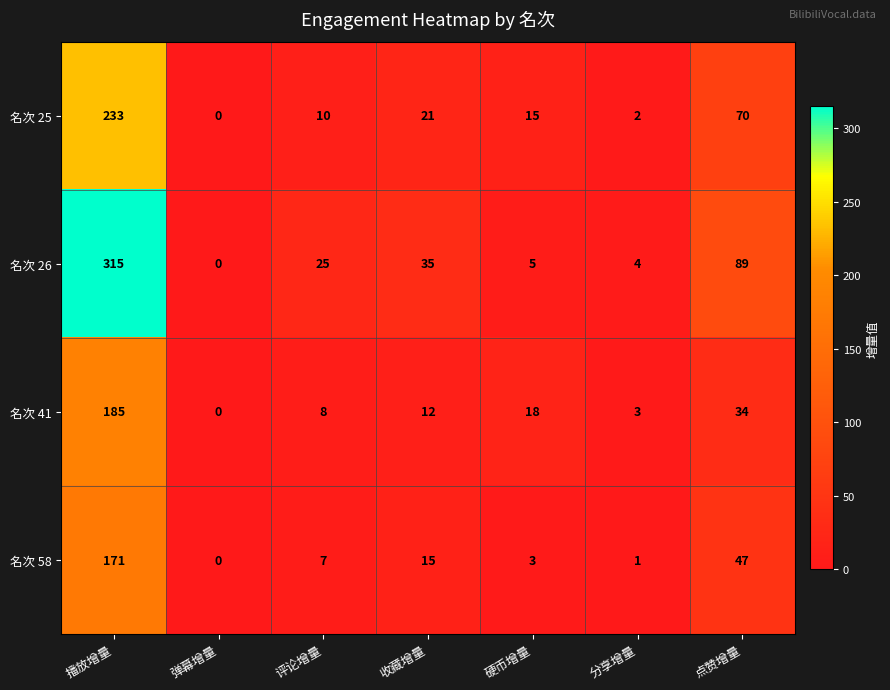

At which category is the sum across all series the highest?

播放增量